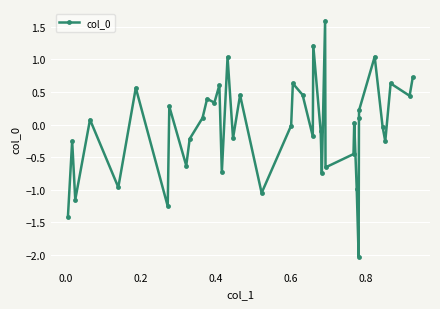

What is the maximum value shown in the chart?

1.6